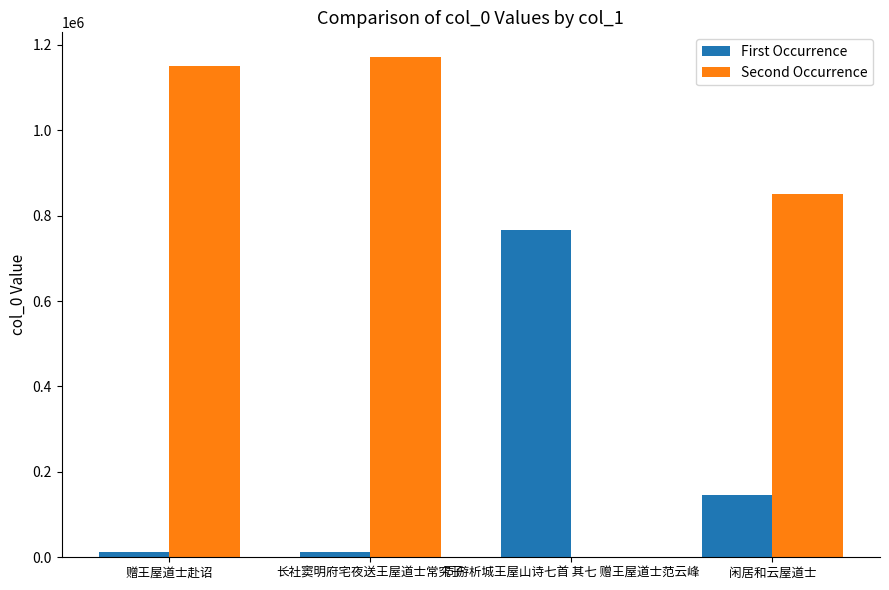

Which series changed the most between 赠王屋道士赴诏 and 闲居和云屋道士?

Second Occurrence